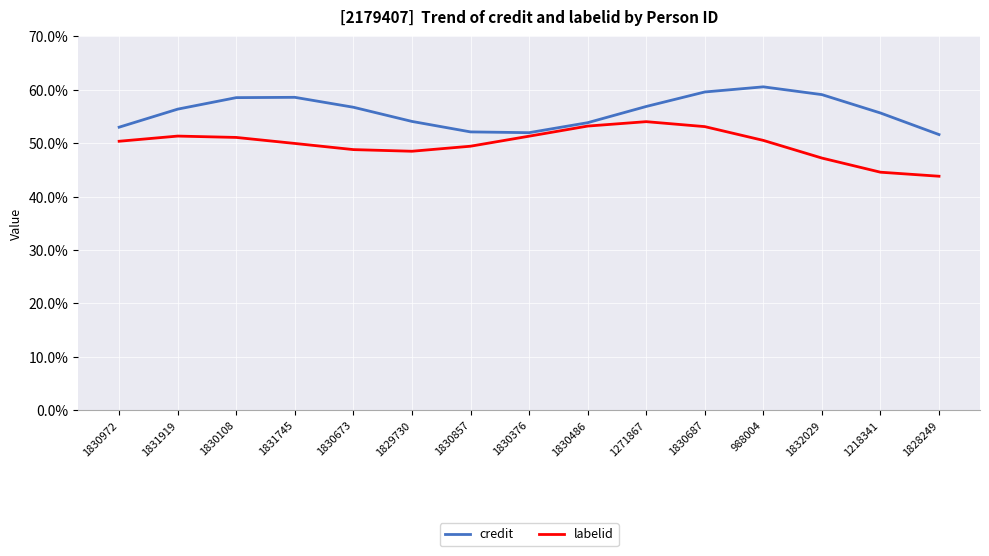

Which series changed the most between 1831745 and 1828249?

credit